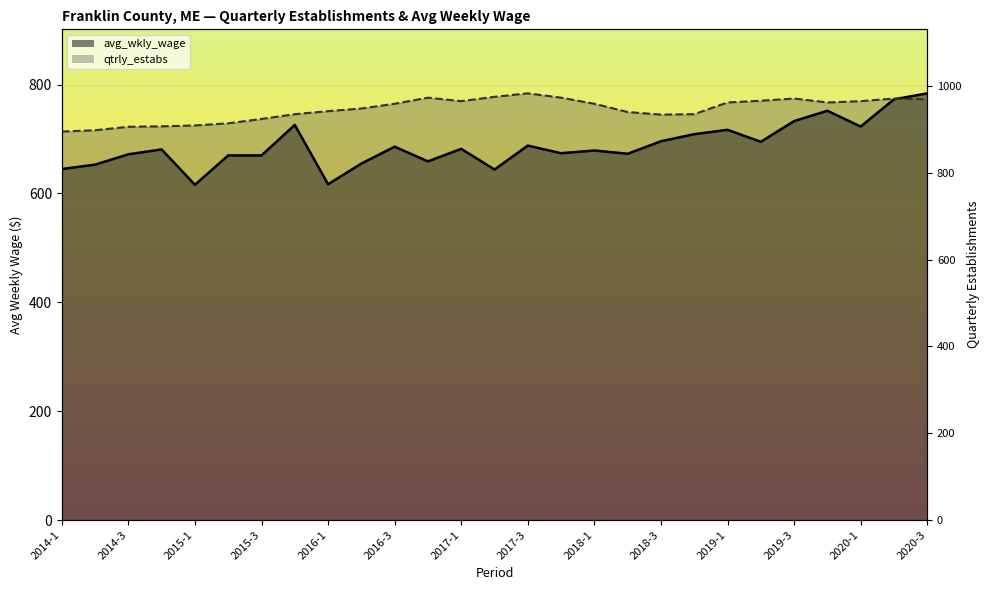

True or false: qtrly_estabs and avg_wkly_wage cross at least once.

True